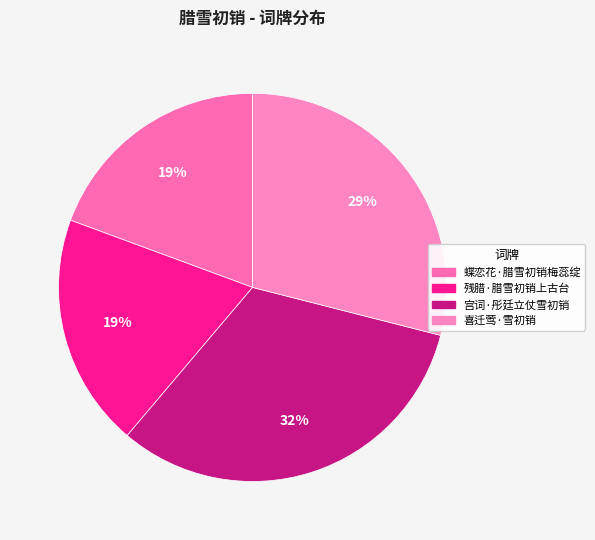

Is it true that 宫词·彤廷立仗雪初销 is 19% of the pie?

False